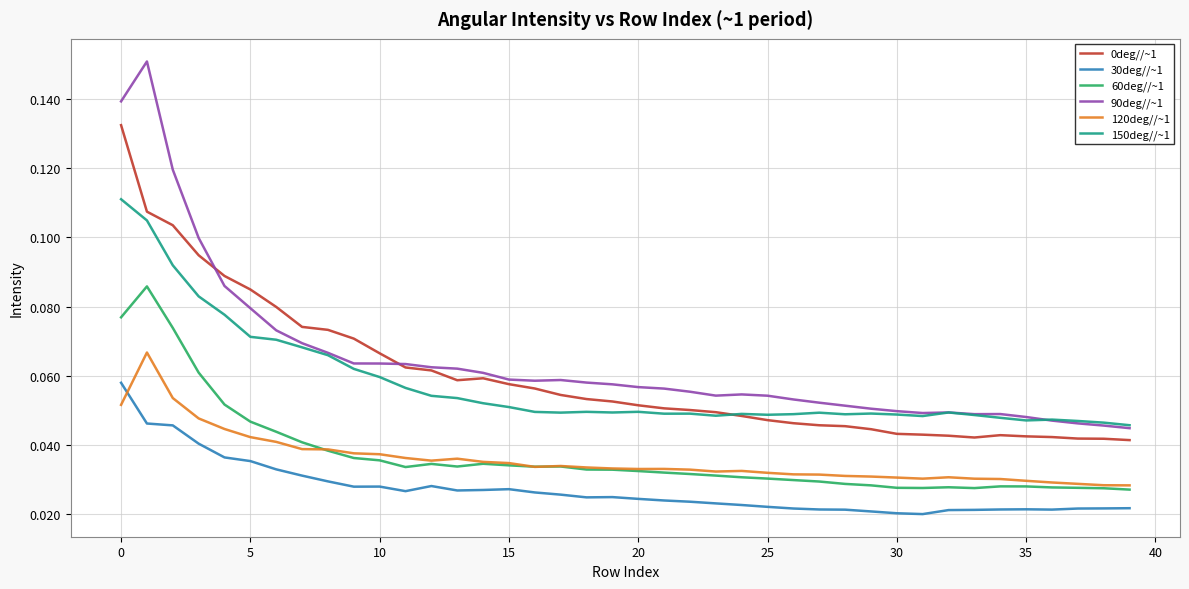

True or false: 30deg//~1 and 60deg//~1 cross at least once.

False